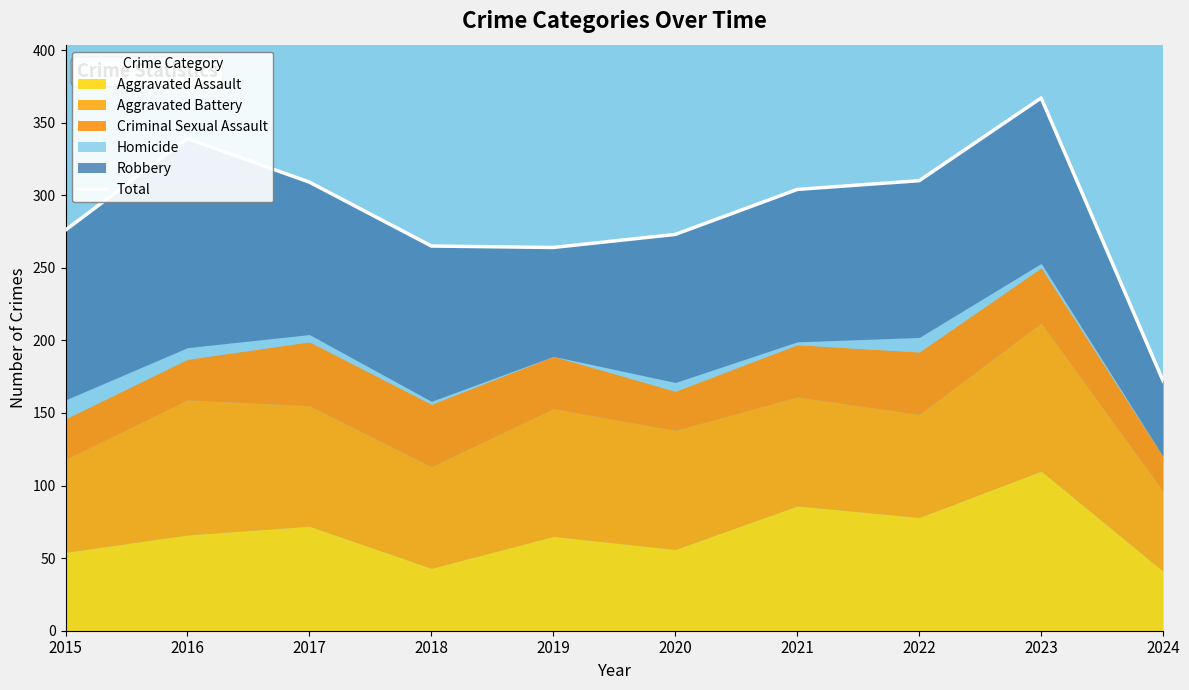

True or false: the data has more than 2 interior local peaks.

False